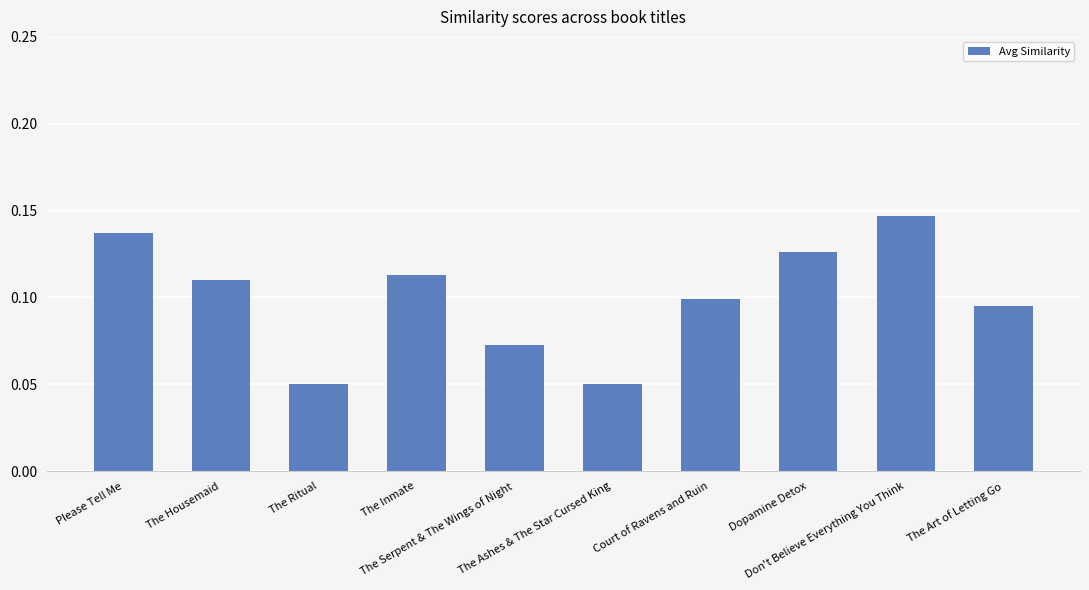

Count the values in the range 0 to 1.

10